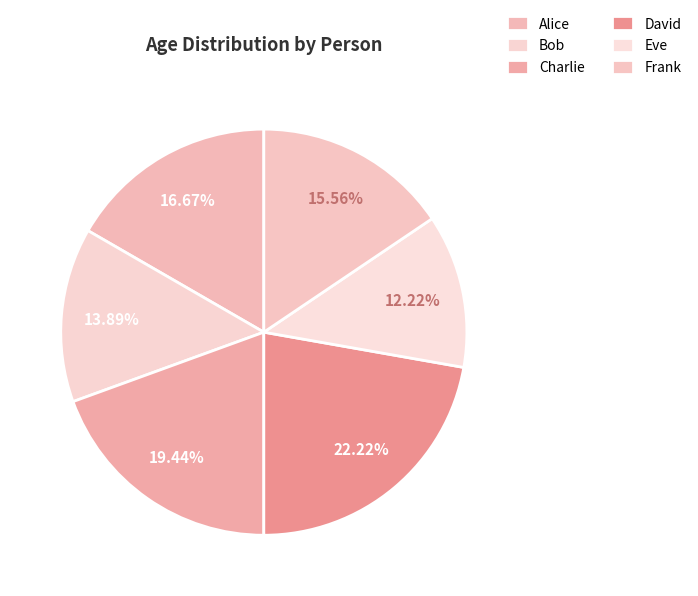

What is the smallest slice in the pie chart?

Eve